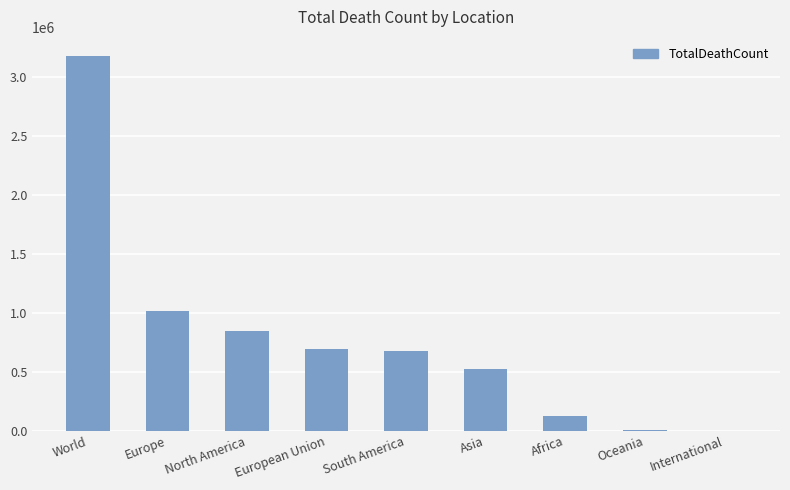

How many data points does each series have?

9